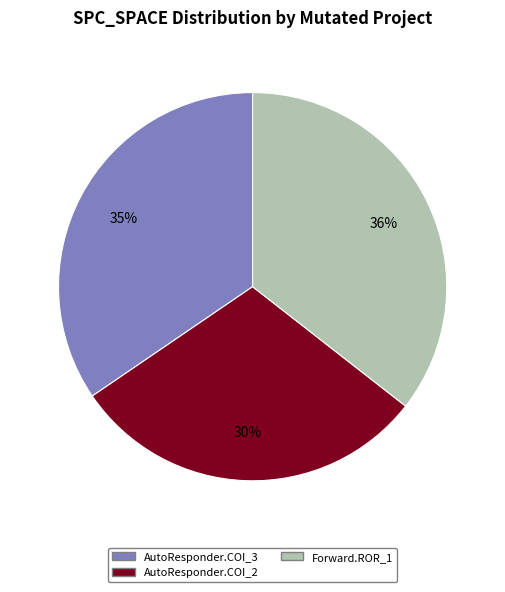

To the nearest percent, what is the average slice percentage?

33%